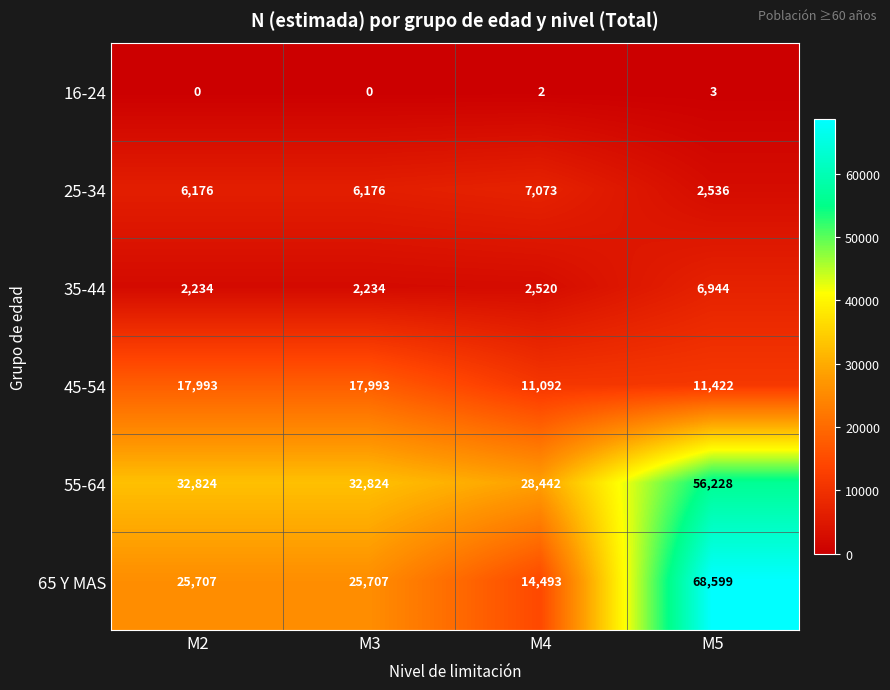

True or false: 45-54 has a value of 15095 at M5.

False